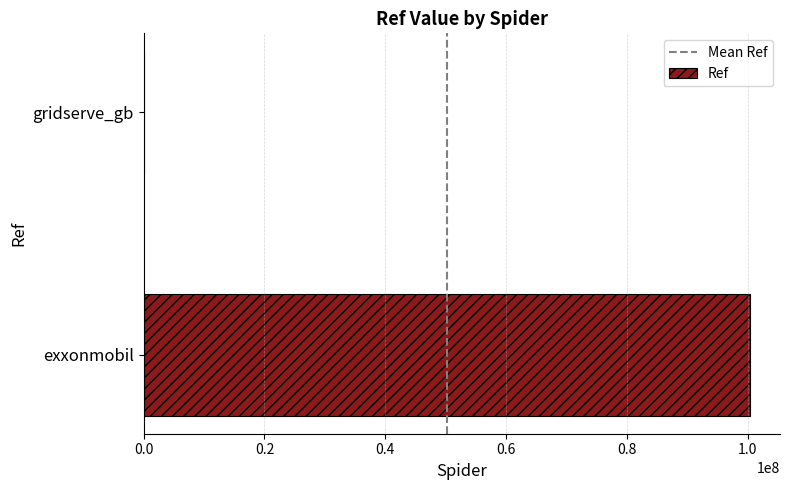

Between gridserve_gb and exxonmobil, which is larger?

exxonmobil